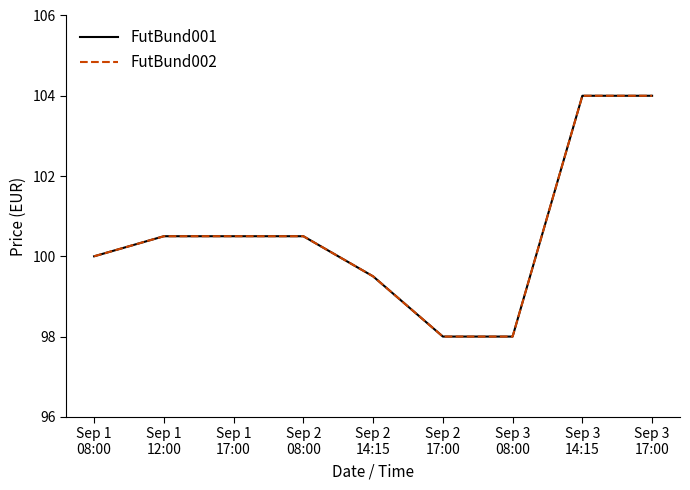

Is this an area chart (filled region under the line)?

No